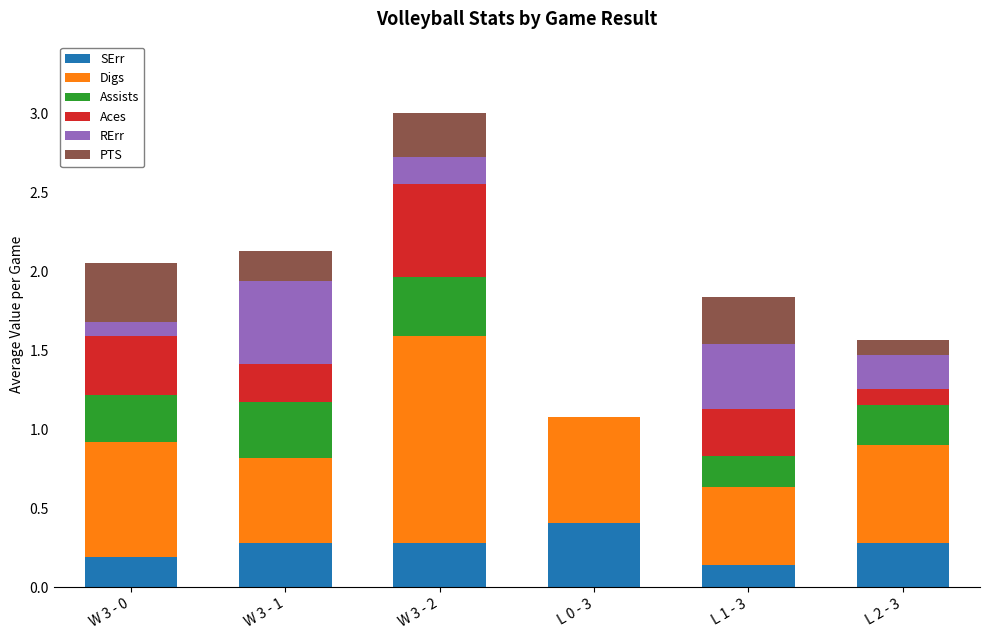

What is the total value across all series at W 3 - 1?

2.1